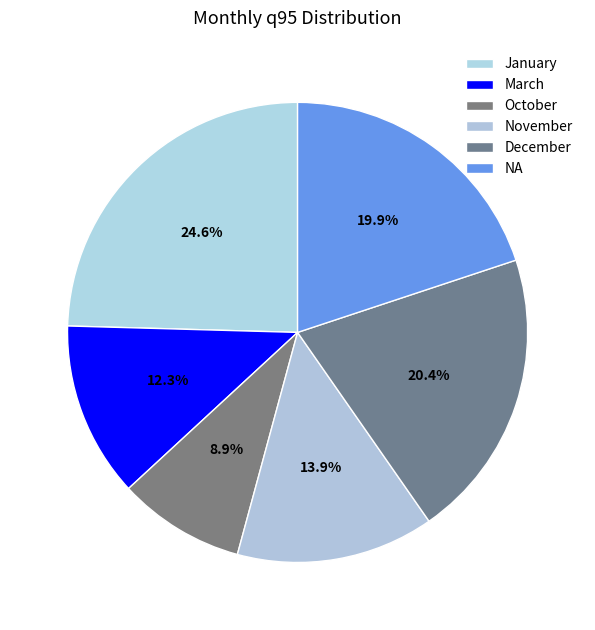

Which has a higher value, March or November?

November